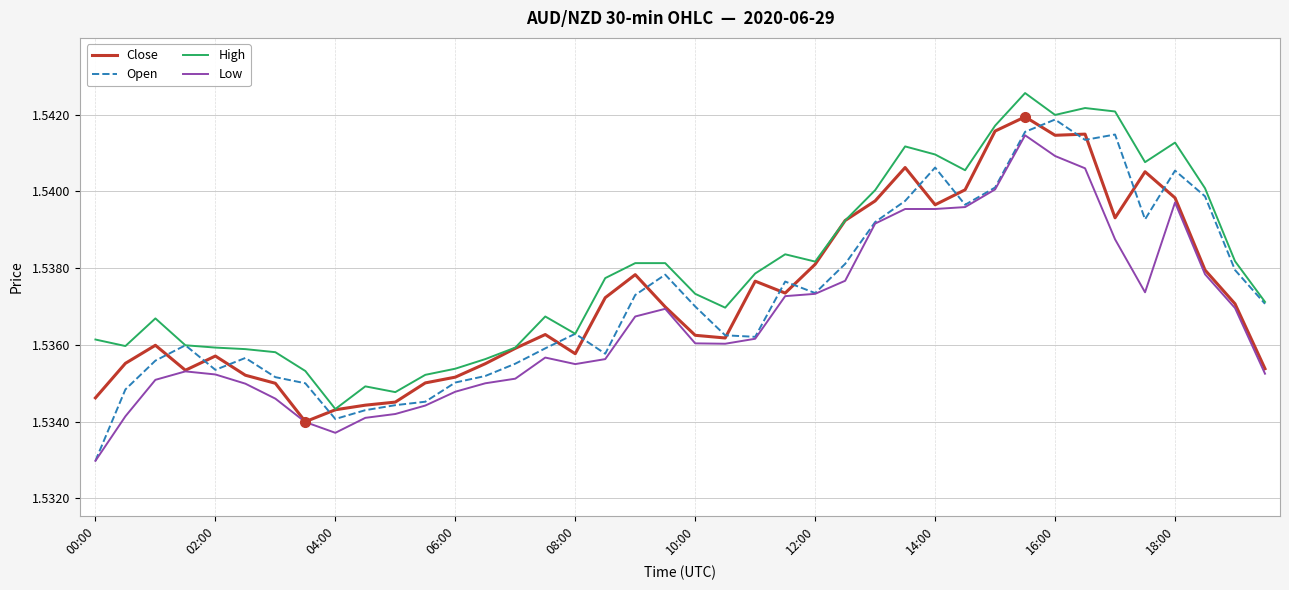

Which series has the widest spread of values?

Open